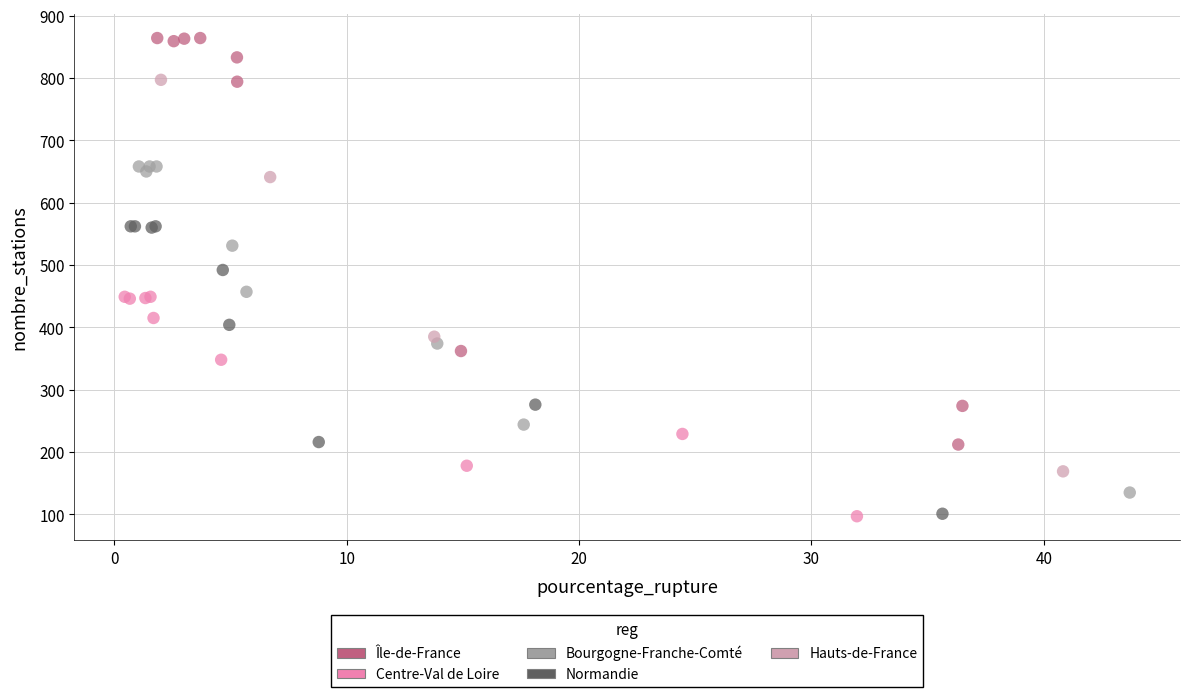

Which series has the widest spread of Y values?

Île-de-France